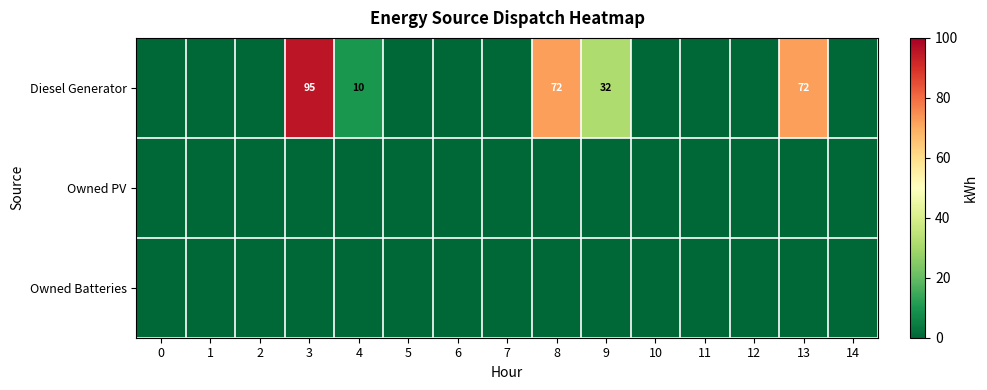

At how many categories does at least one series exceed 7?

5